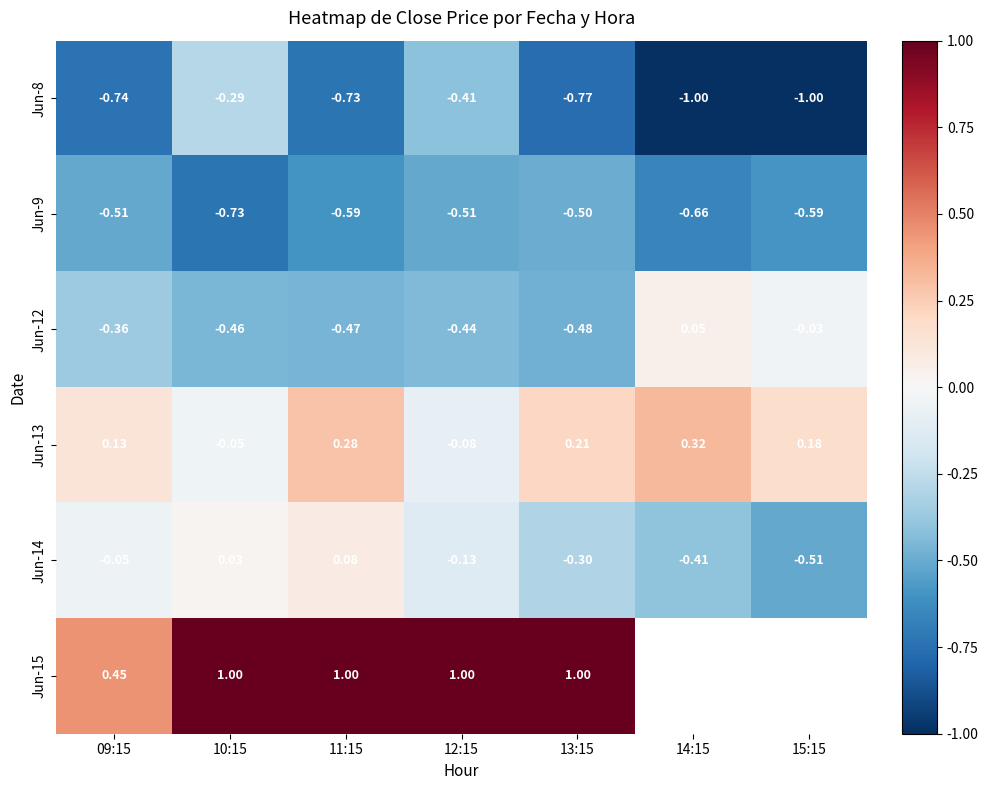

Is the value of Jun-13 at 14:15 greater than the value of Jun-8 at 10:15?

Yes